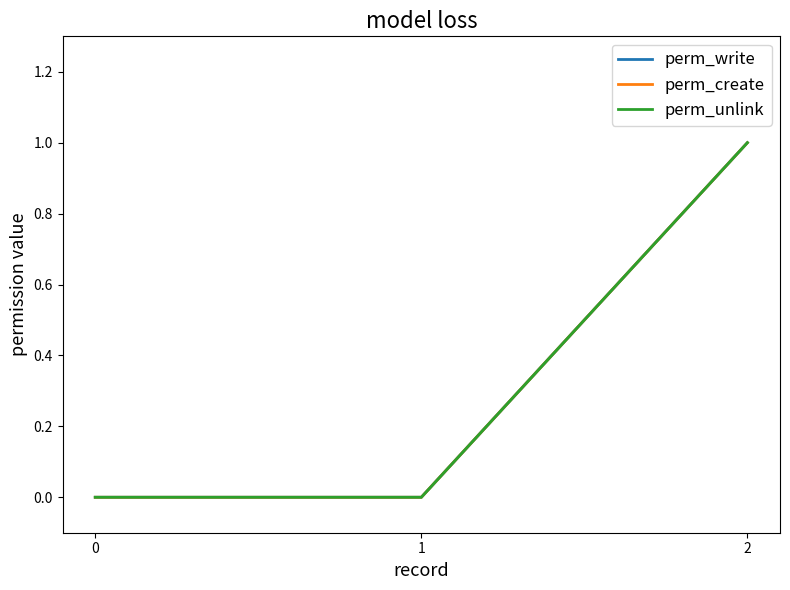

Is it true that perm_unlink equals 1 at 2?

True